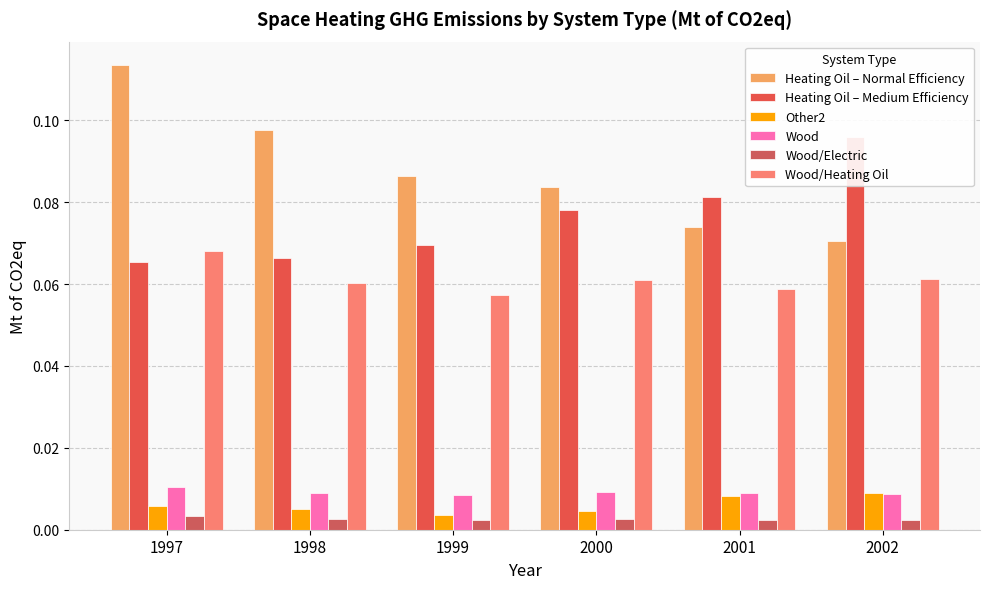

At which label is Heating Oil – Normal Efficiency closest to 0?

2002